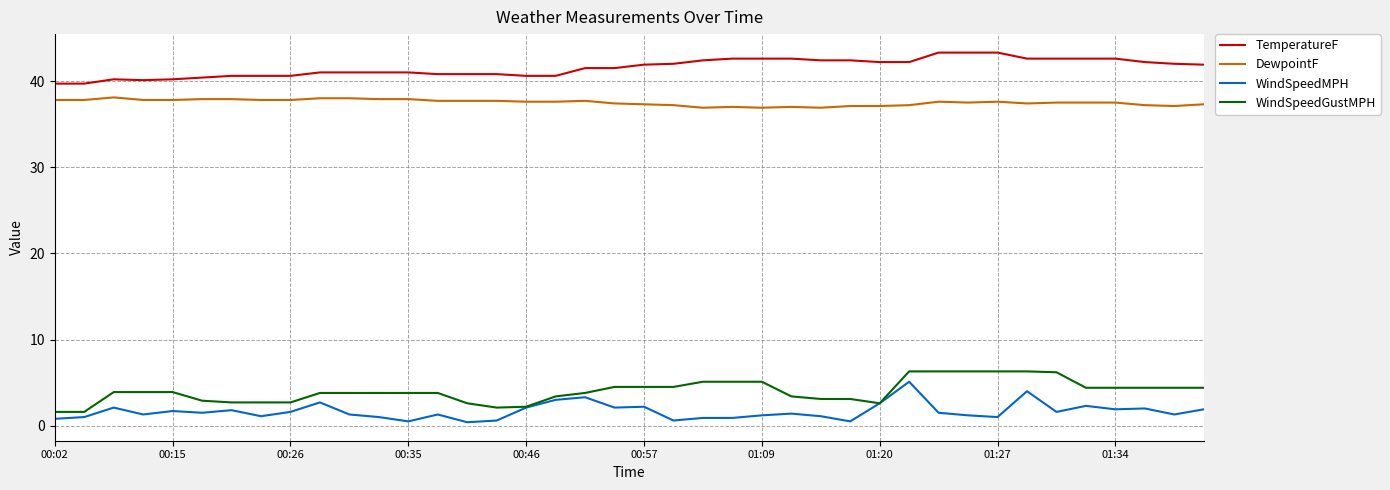

What is the highest value of the DewpointF series?

38.1